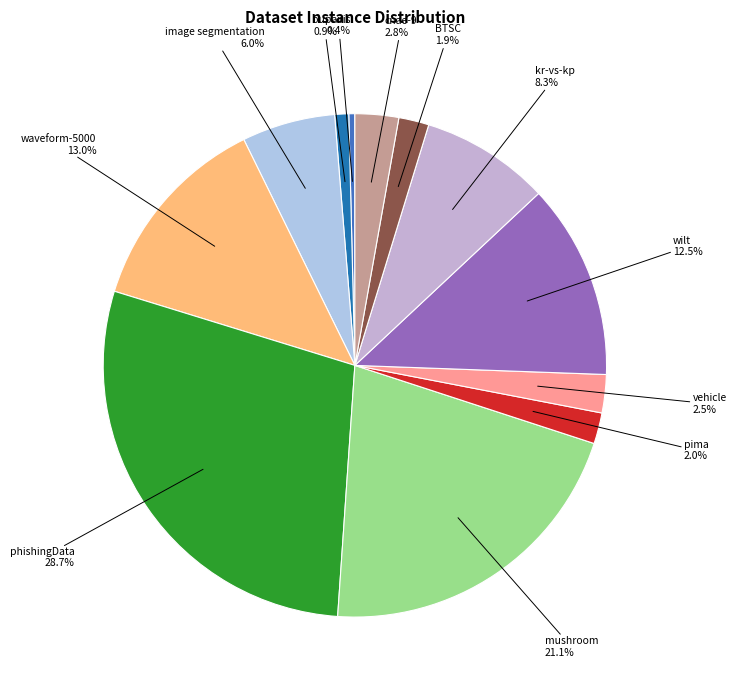

Is image segmentation the majority of the pie?

No